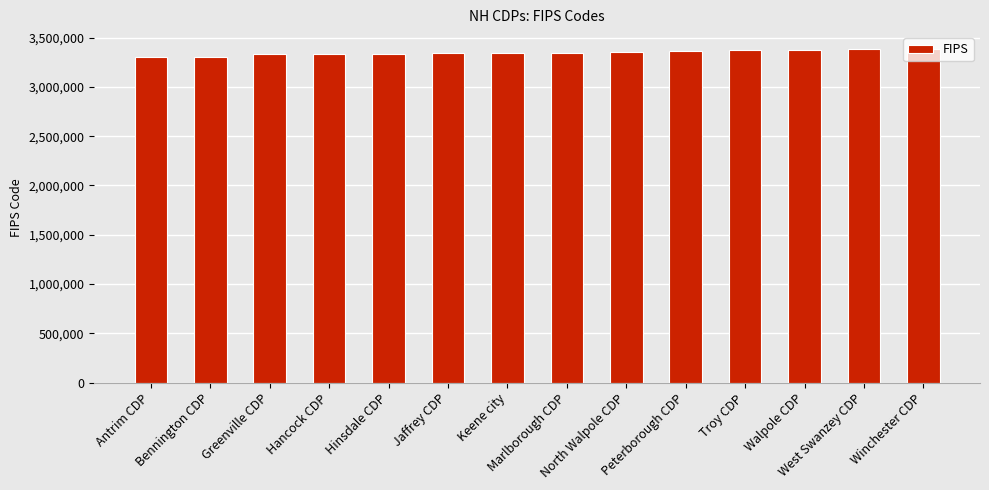

The value at Hinsdale CDP is 855398. True or false?

False